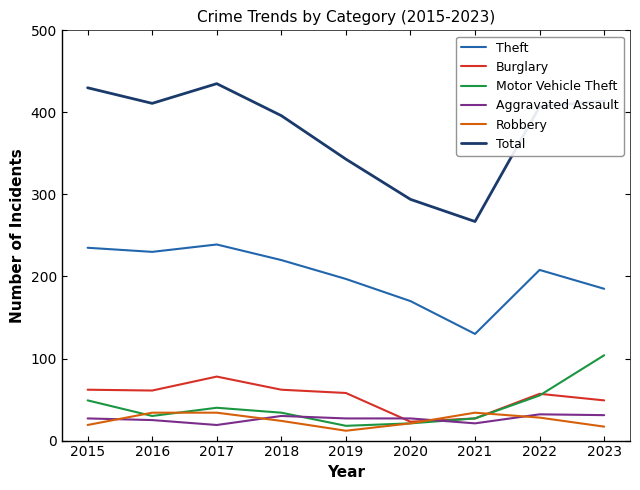

True or false: Motor Vehicle Theft and Total intersect in this chart.

False